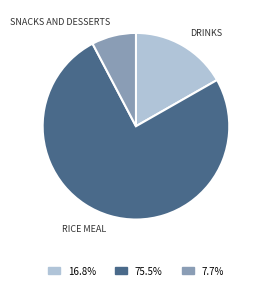

Combined, do DRINKS and RICE MEAL account for over 50%?

Yes